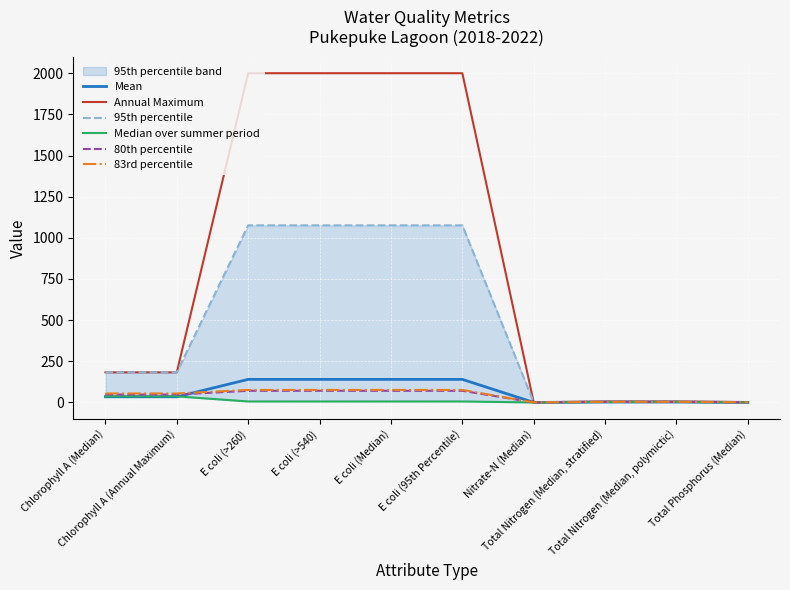

What position from the right is Total Phosphorus (Median)?

1